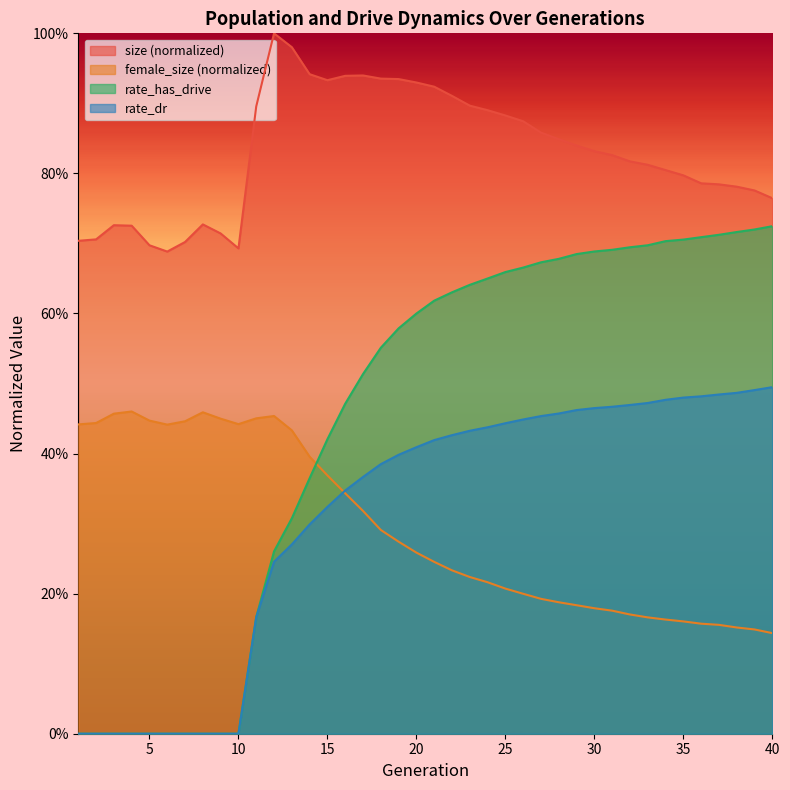

Reading left to right, extract all data points from this chart.

size: 0.7	0.7	0.7	0.7	0.7	0.7	0.7	0.7	0.7	0.7	0.9	1.0	1.0	0.9	0.9	0.9	0.9	0.9	0.9	0.9	0.9	0.9	0.9	0.9	0.9	0.9	0.9	0.8	0.8	0.8	0.8	0.8	0.8	0.8	0.8	0.8	0.8	0.8	0.8	0.8
female_size: 0.4	0.4	0.5	0.5	0.4	0.4	0.4	0.5	0.4	0.4	0.5	0.5	0.4	0.4	0.4	0.3	0.3	0.3	0.3	0.3	0.2	0.2	0.2	0.2	0.2	0.2	0.2	0.2	0.2	0.2	0.2	0.2	0.2	0.2	0.2	0.2	0.2	0.2	0.1	0.1
rate_dr: 0.0	0.0	0.0	0.0	0.0	0.0	0.0	0.0	0.0	0.0	0.2	0.2	0.3	0.3	0.3	0.3	0.4	0.4	0.4	0.4	0.4	0.4	0.4	0.4	0.4	0.4	0.5	0.5	0.5	0.5	0.5	0.5	0.5	0.5	0.5	0.5	0.5	0.5	0.5	0.5
rate_has_drive: 0.0	0.0	0.0	0.0	0.0	0.0	0.0	0.0	0.0	0.0	0.2	0.3	0.3	0.4	0.4	0.5	0.5	0.6	0.6	0.6	0.6	0.6	0.6	0.6	0.7	0.7	0.7	0.7	0.7	0.7	0.7	0.7	0.7	0.7	0.7	0.7	0.7	0.7	0.7	0.7